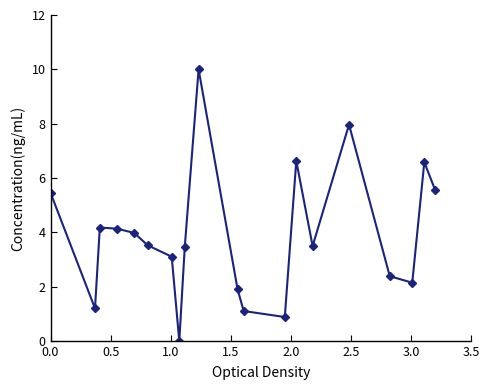

What is the average value?

3.9